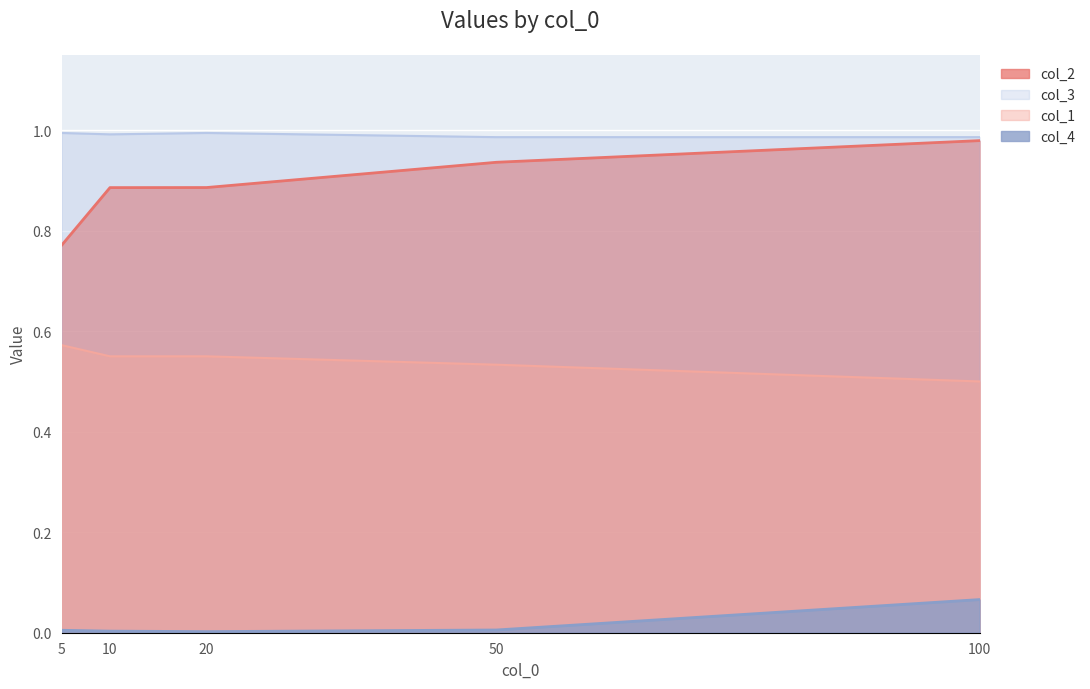

What is the approximate value of col_3 at 20?

1.0